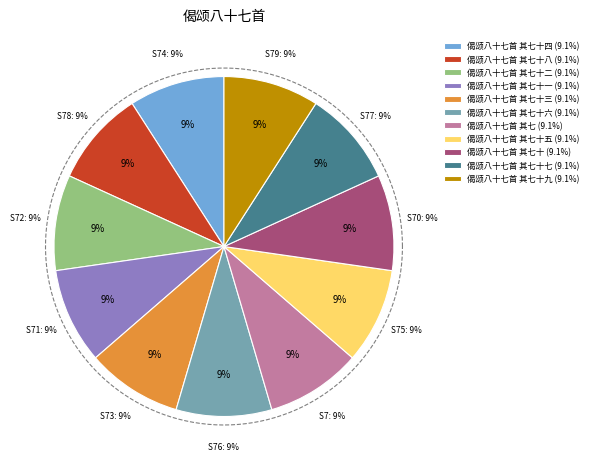

What is the largest slice in the pie chart?

偈颂八十七首 其七十四